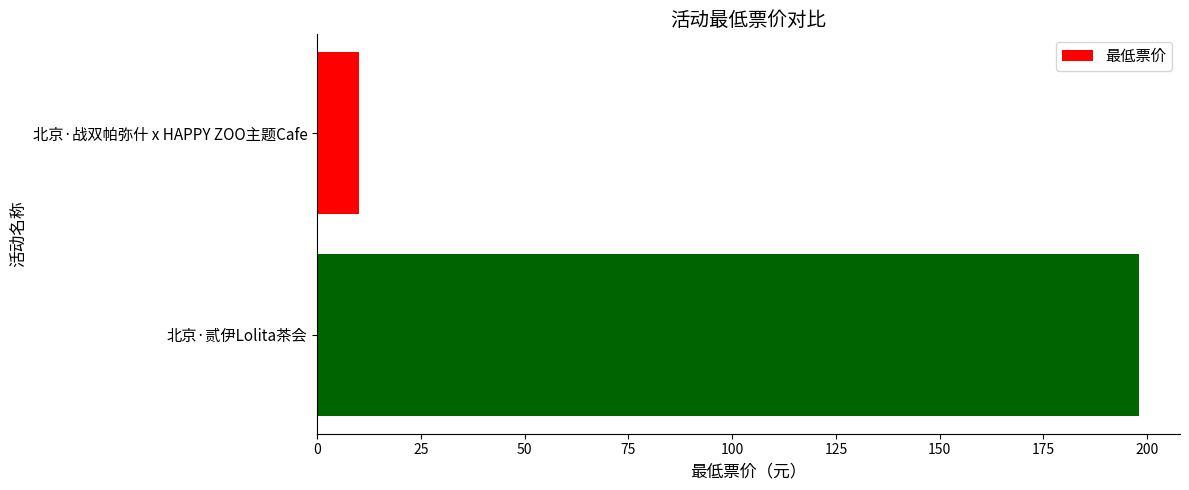

Are the bars horizontal?

Yes